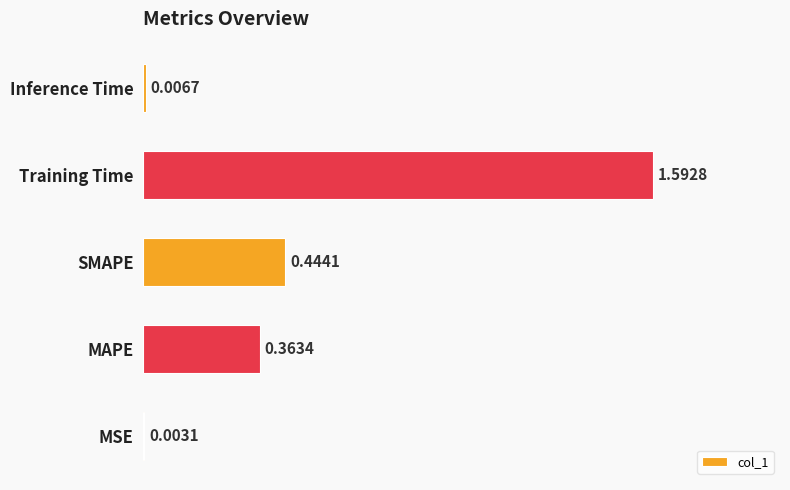

Which has a higher value, Inference Time or MSE?

Inference Time